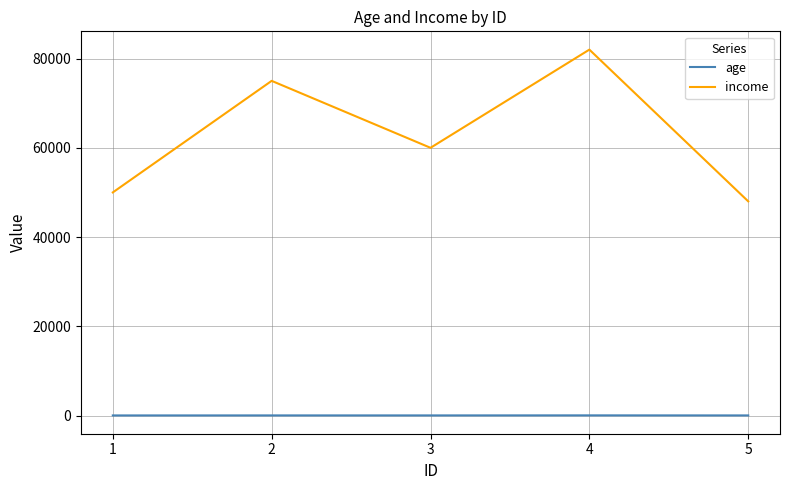

The value of income at 2 is 75000. True or false?

True